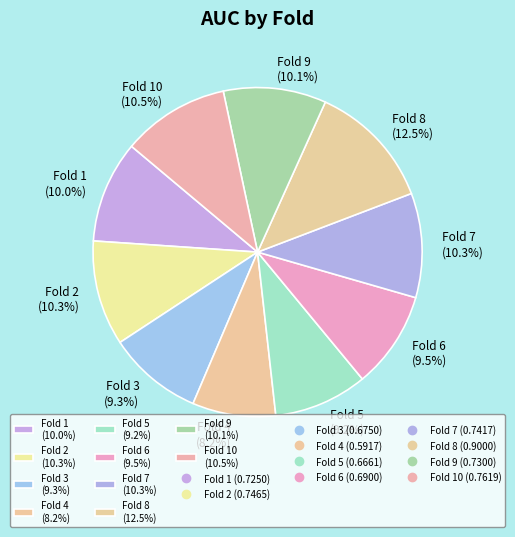

Which has a higher value, Fold 7 (10.3%) or Fold 8 (12.5%)?

Fold 8 (12.5%)